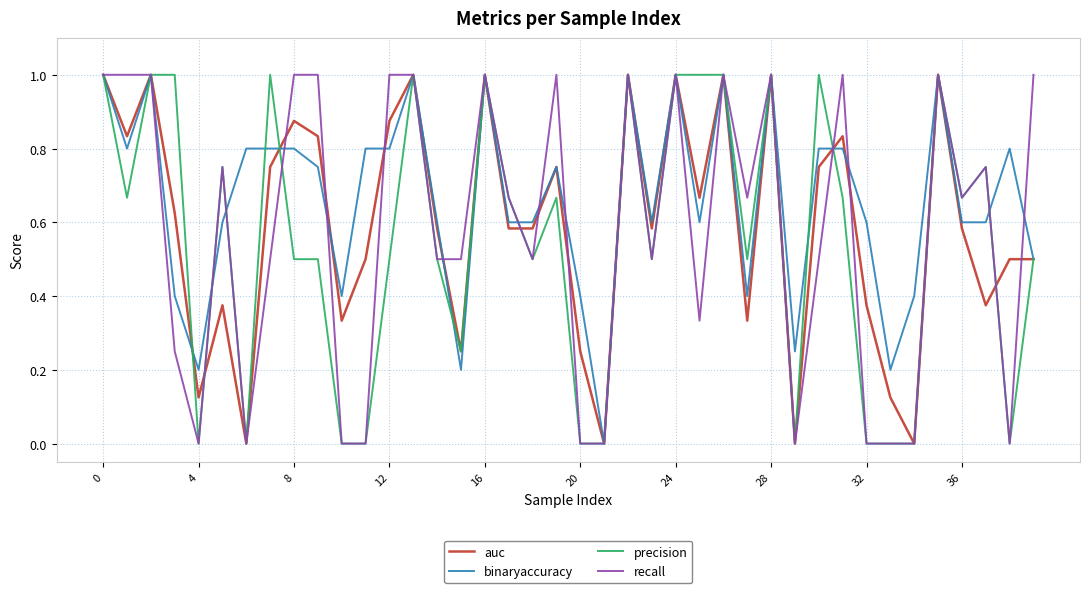

What is the maximum value shown in the chart?

1.0